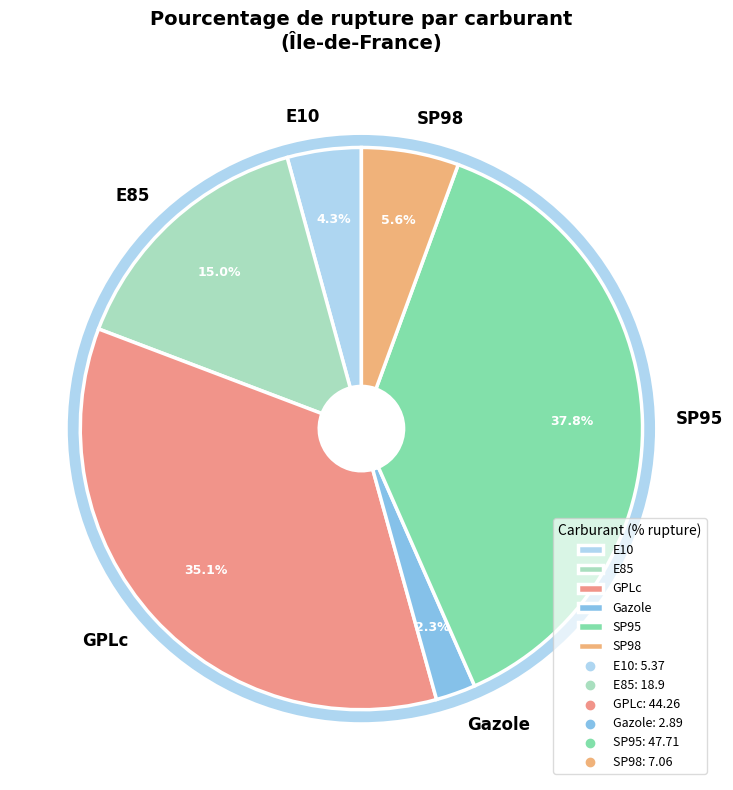

Is the sum of Gazole and SP98 greater than half?

No